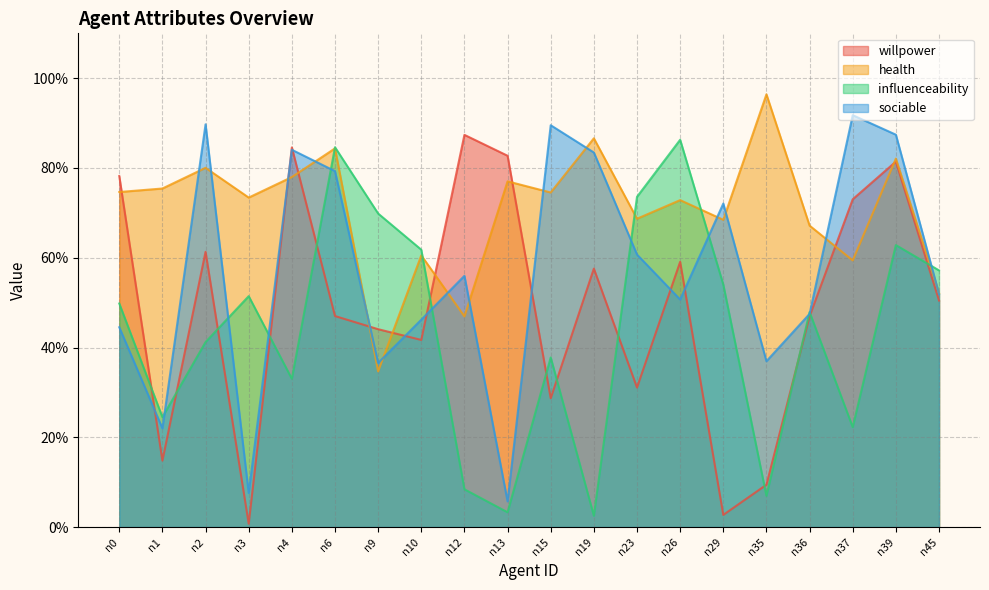

Reading left to right, transcribe all the data shown in this chart.

willpower: 0.8	0.1	0.6	0.0	0.8	0.5	0.4	0.4	0.9	0.8	0.3	0.6	0.3	0.6	0.0	0.1	0.5	0.7	0.8	0.5
health: 0.7	0.8	0.8	0.7	0.8	0.8	0.3	0.6	0.5	0.8	0.7	0.9	0.7	0.7	0.7	1.0	0.7	0.6	0.8	0.5
influenceability: 0.5	0.2	0.4	0.5	0.3	0.8	0.7	0.6	0.1	0.0	0.4	0.0	0.7	0.9	0.5	0.1	0.5	0.2	0.6	0.6
sociable: 0.4	0.2	0.9	0.1	0.8	0.8	0.4	0.5	0.6	0.1	0.9	0.8	0.6	0.5	0.7	0.4	0.5	0.9	0.9	0.5